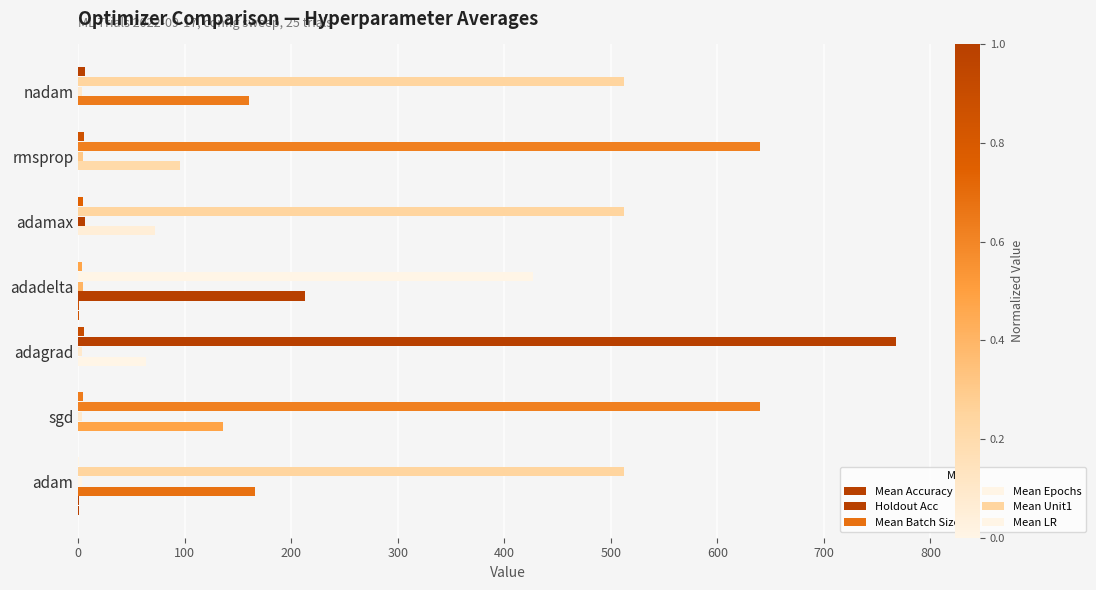

Count the number of categories in the chart.

7